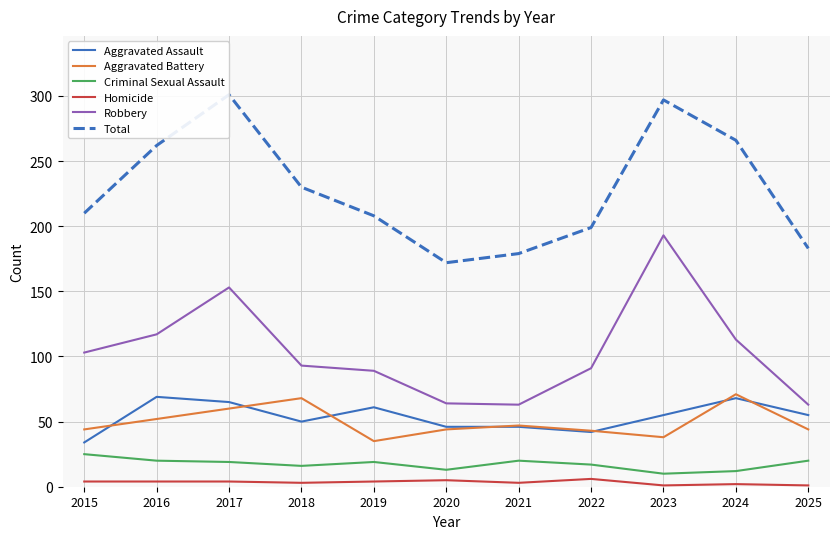

What is the maximum value shown in the chart?

301